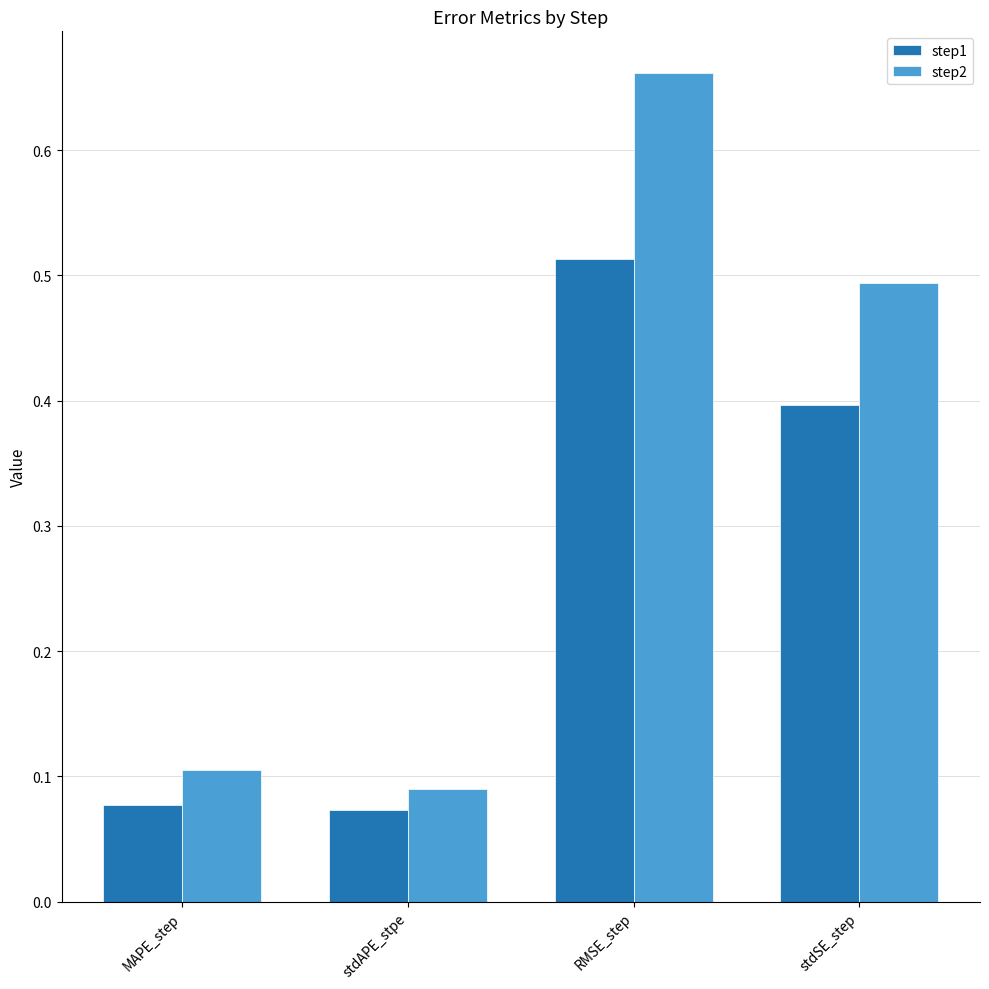

Rank the categories by step2 value from lowest to highest.

stdAPE_stpe, MAPE_step, stdSE_step, RMSE_step